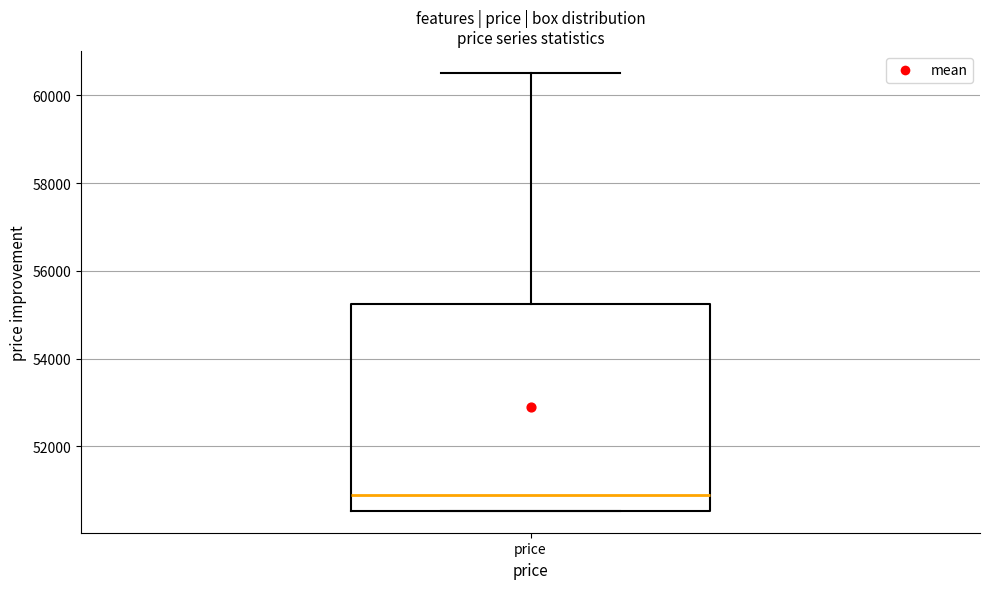

Where is the lower edge of the box for price on the y-axis? The values are not printed on the chart, so give them approximately, as read against the axis.

50600